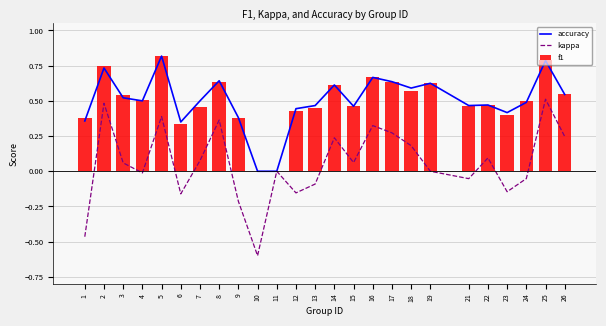

What is the value of the kappa bar at the 16th from the left?

0.3